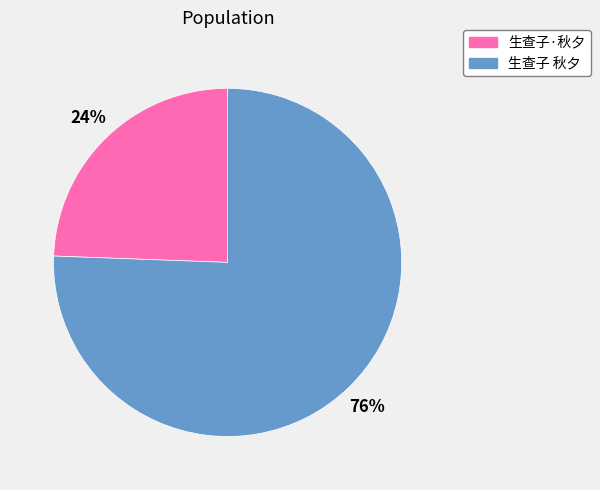

Rank the categories by value from highest to lowest.

生查子 秋夕, 生查子·秋夕